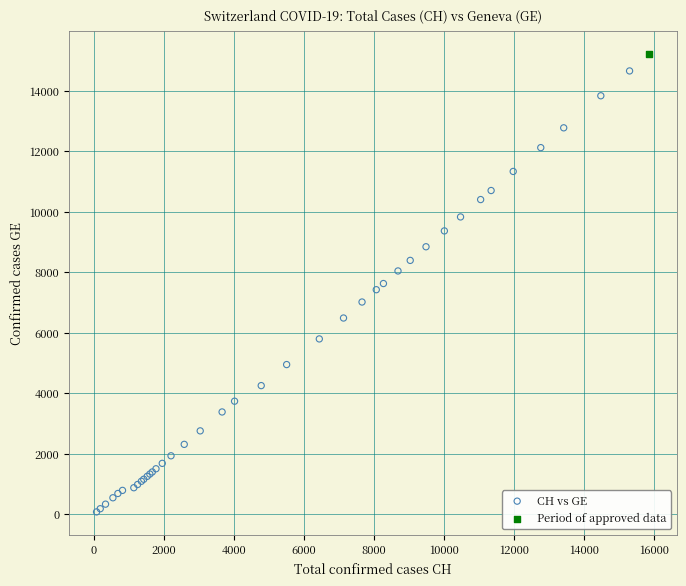

What are all the series names shown in the legend?

CH vs GE, Period of approved data